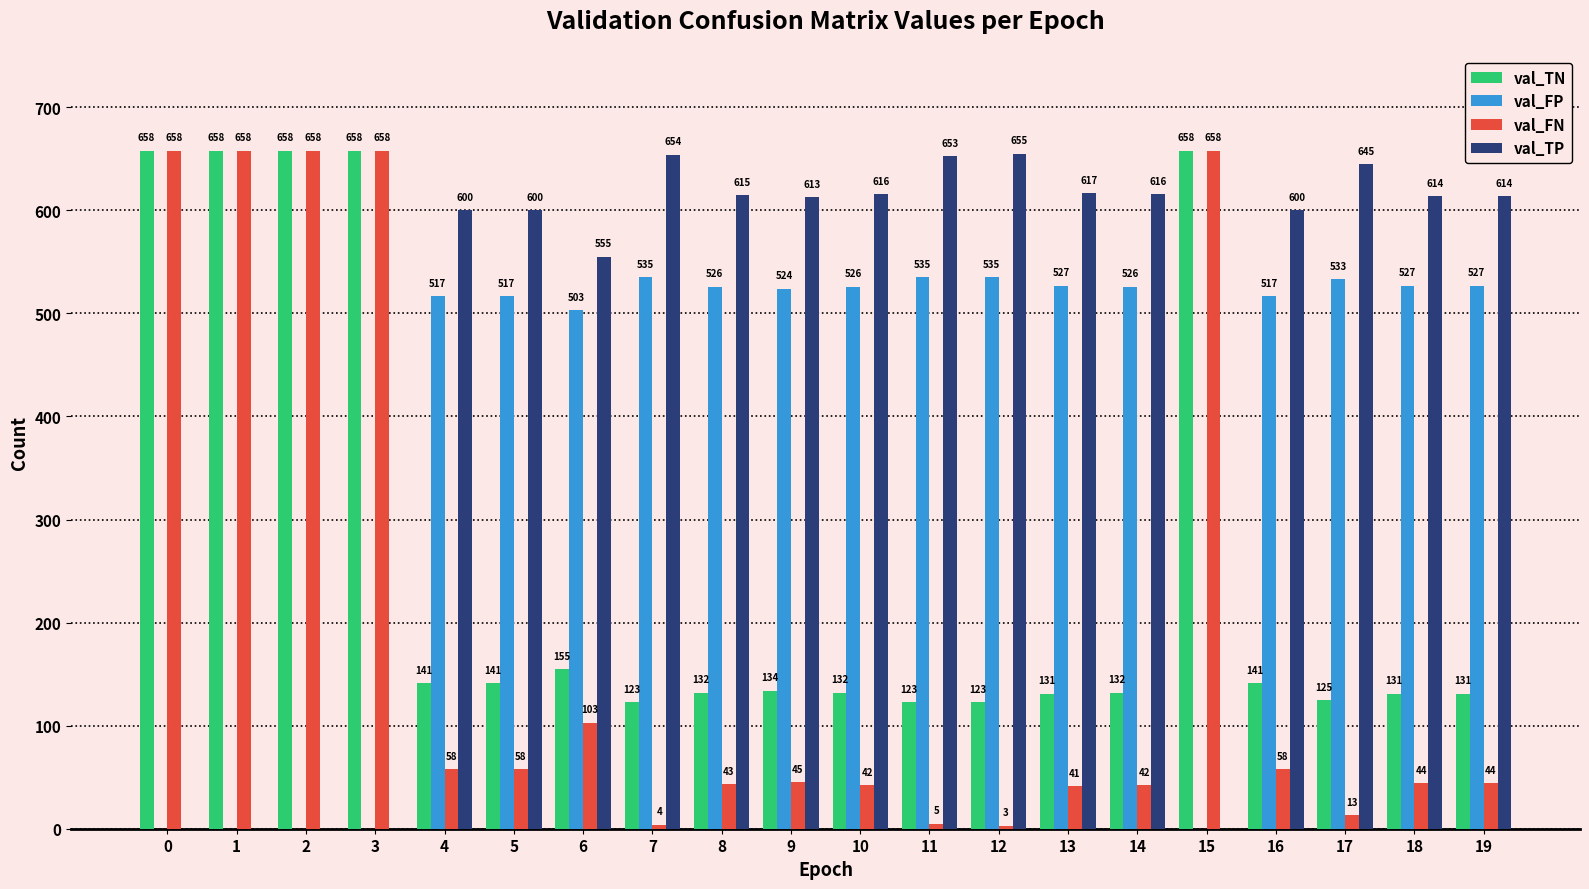

What is the sum of all val_TN values?

5285